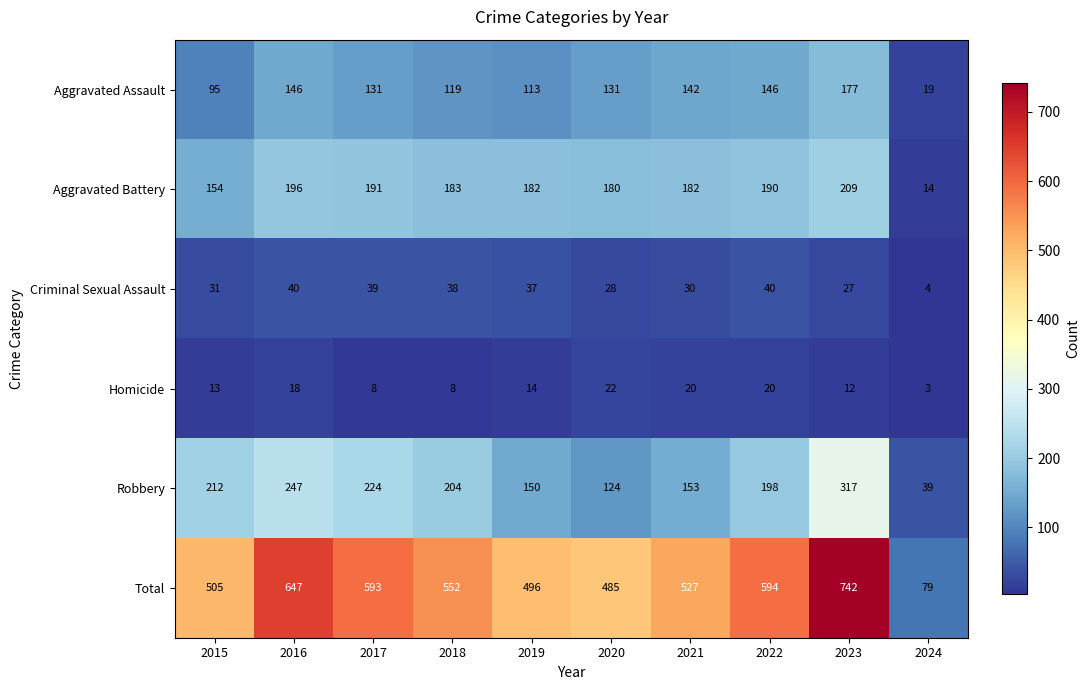

What is the total value across all series at 2018?

1104